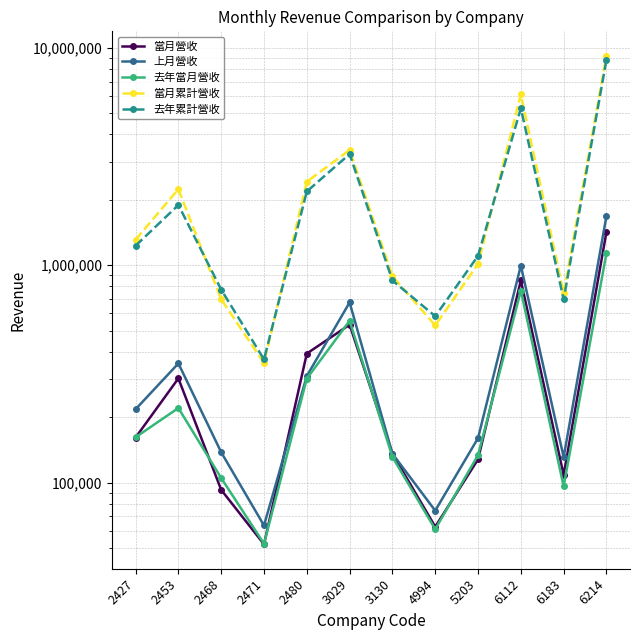

Where is 上月營收 nearest to the value 874339?

6112